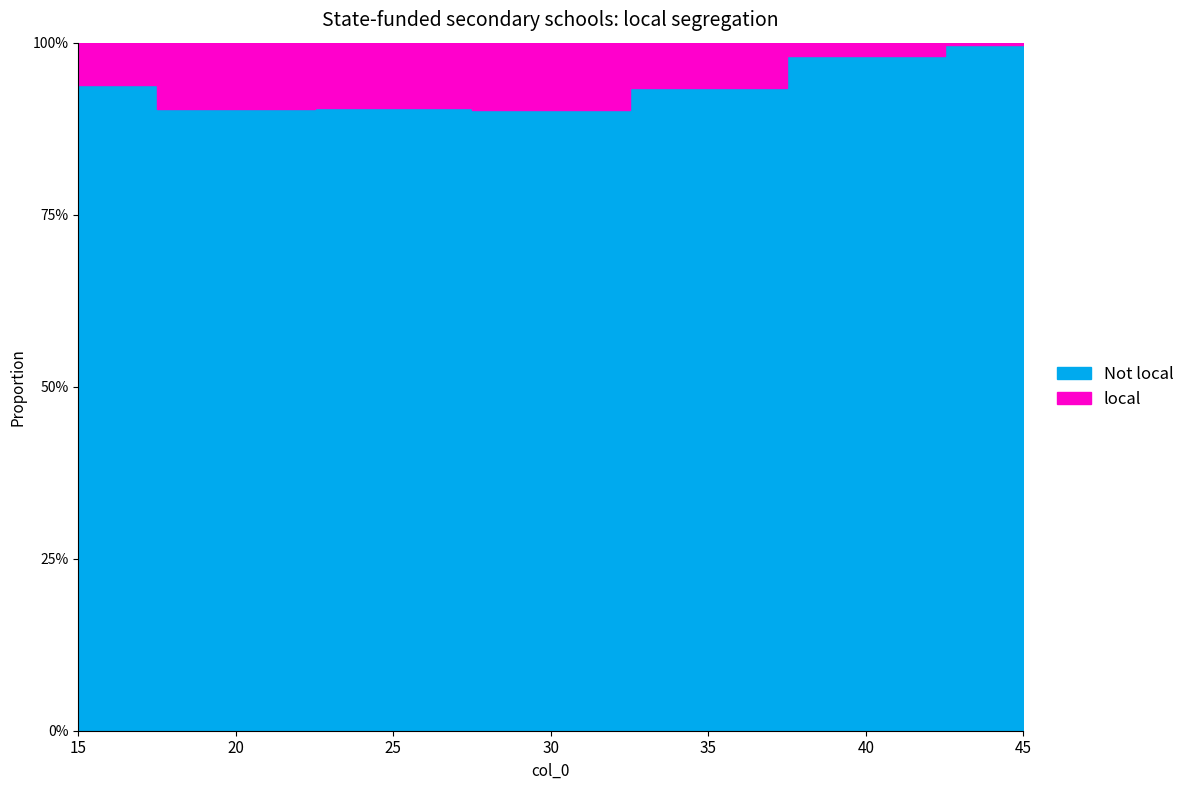

List the labels in order of value, smallest first.

45, 40, 15, 35, 25, 20, 30